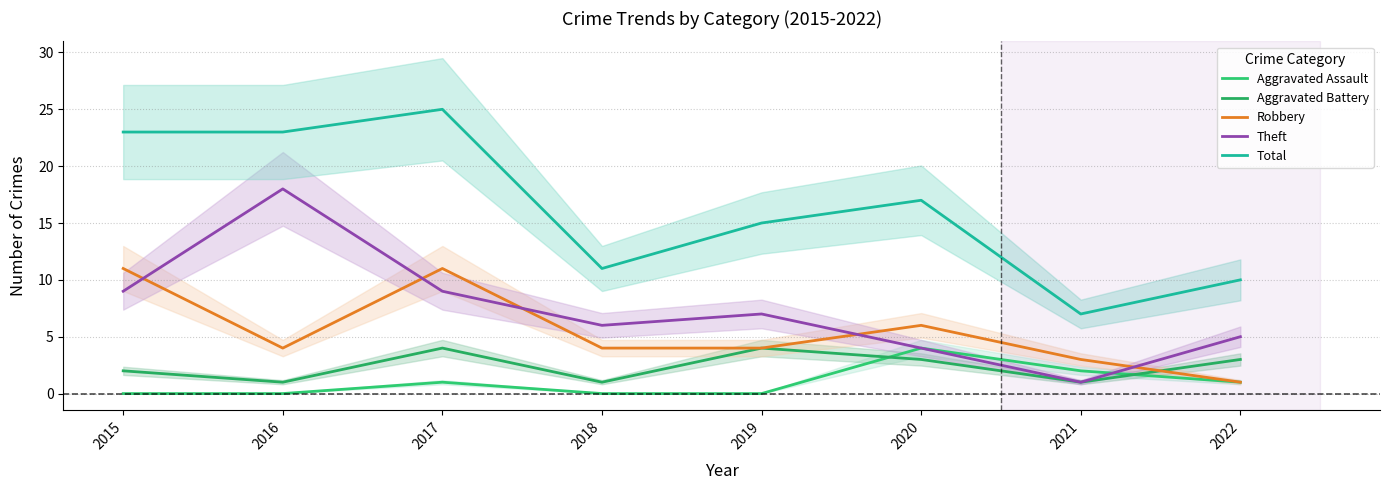

What is the total value across all series at 2018?

22